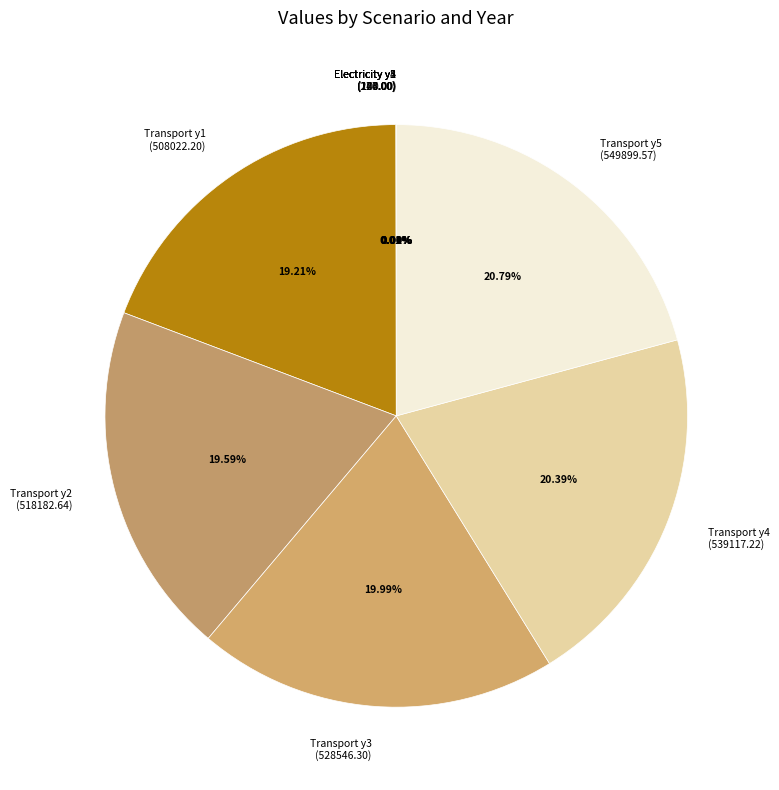

Does any single category account for the majority?

No